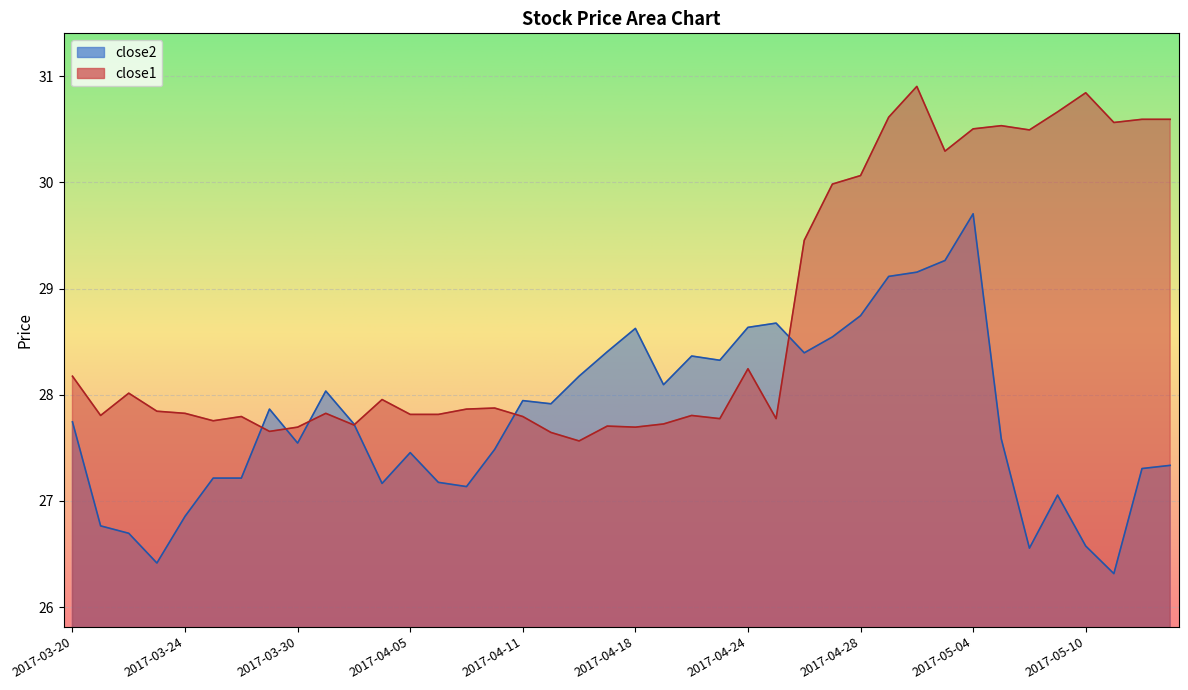

What is the lowest value of the close1 series?

27.6